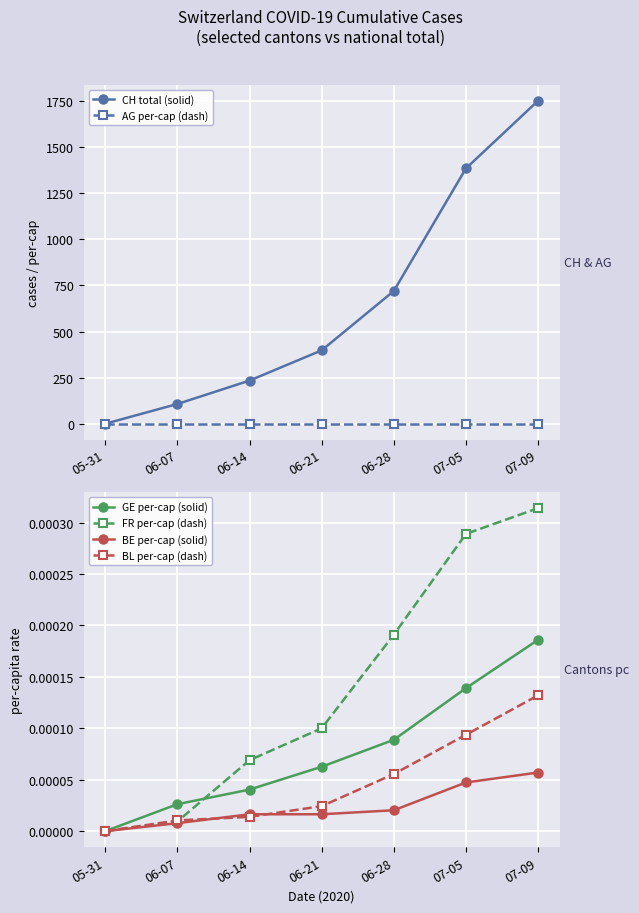

True or false: GE per-cap (solid) and BL per-cap (dash) cross at least once.

False